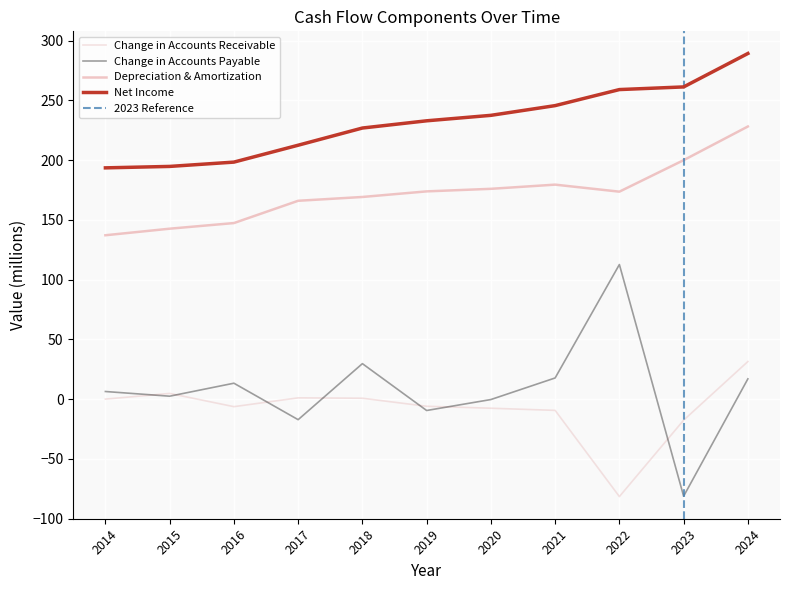

Which category has the highest value across all series?

2024